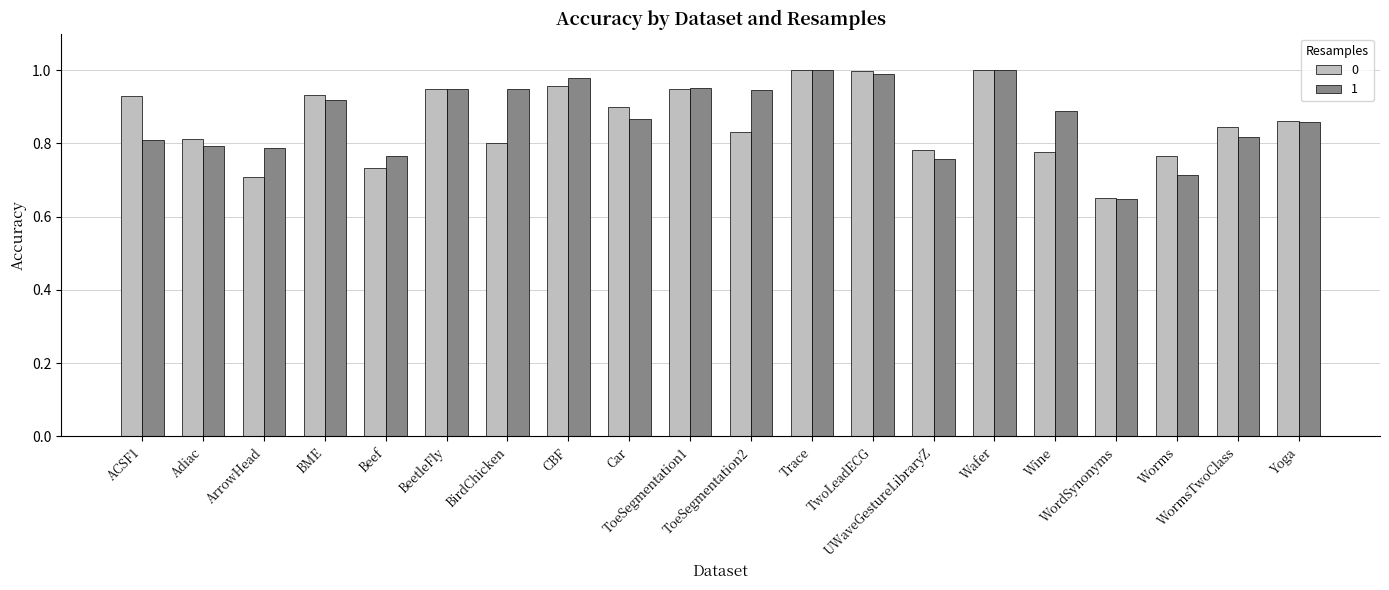

At how many categories does at least one series exceed 0?

20